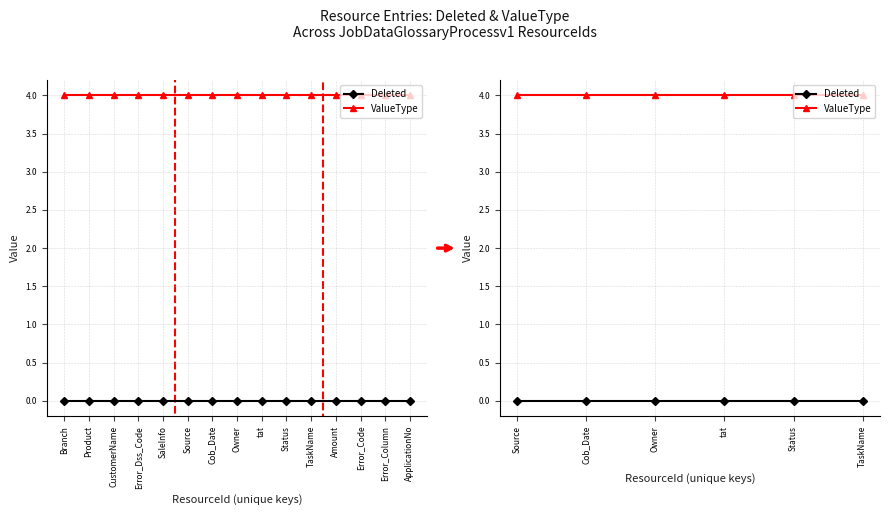

What is the lowest value of the ValueType series?

4